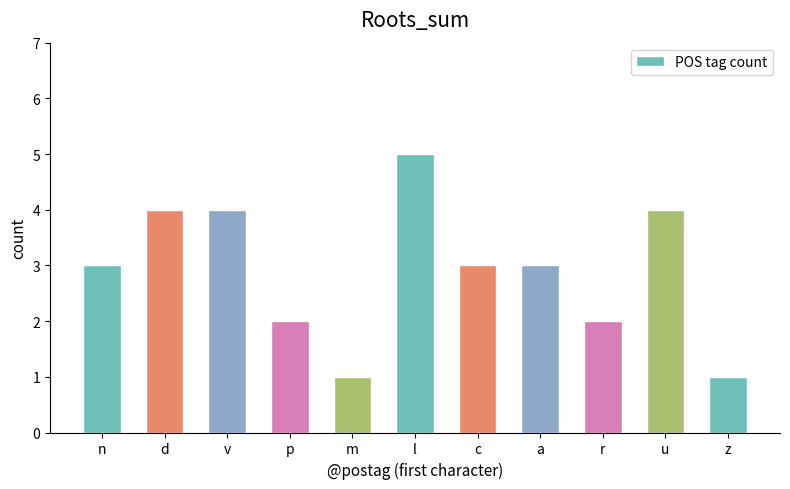

What is the maximum value shown in the chart?

5